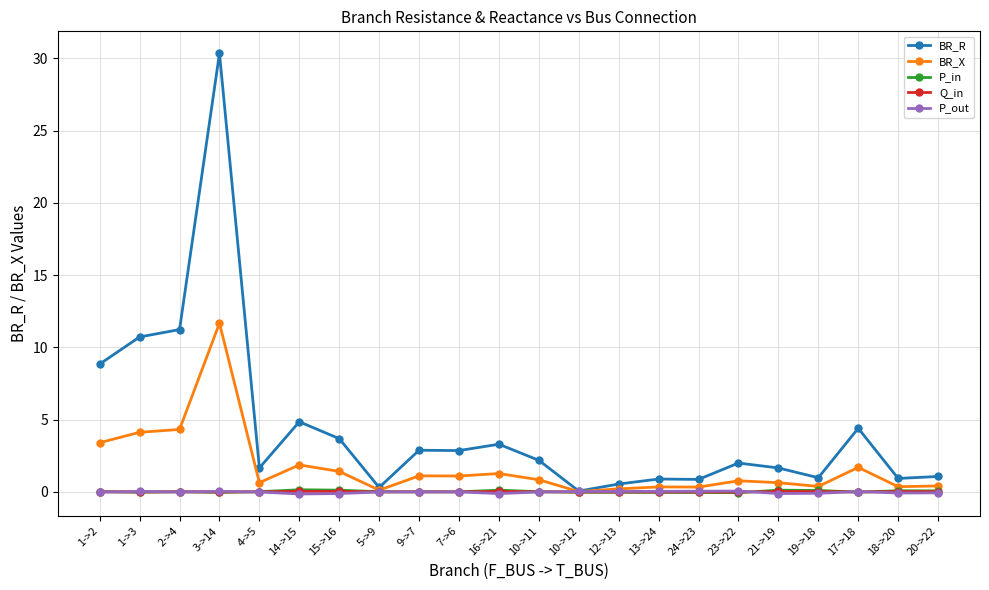

What is the label of the 8th point from the right?

13->24